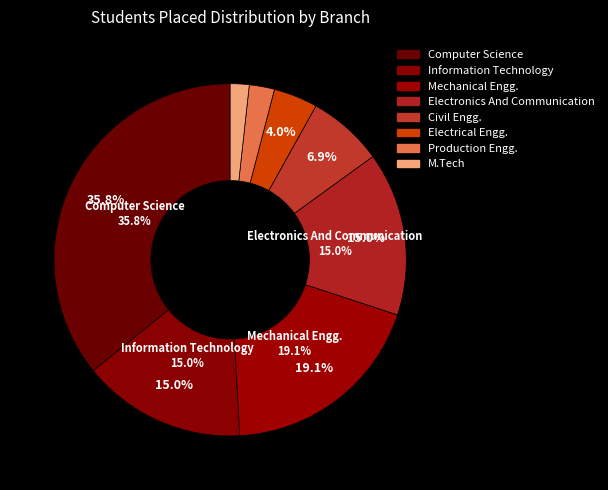

True or false: Civil Engg. accounts for 1% of the total.

False